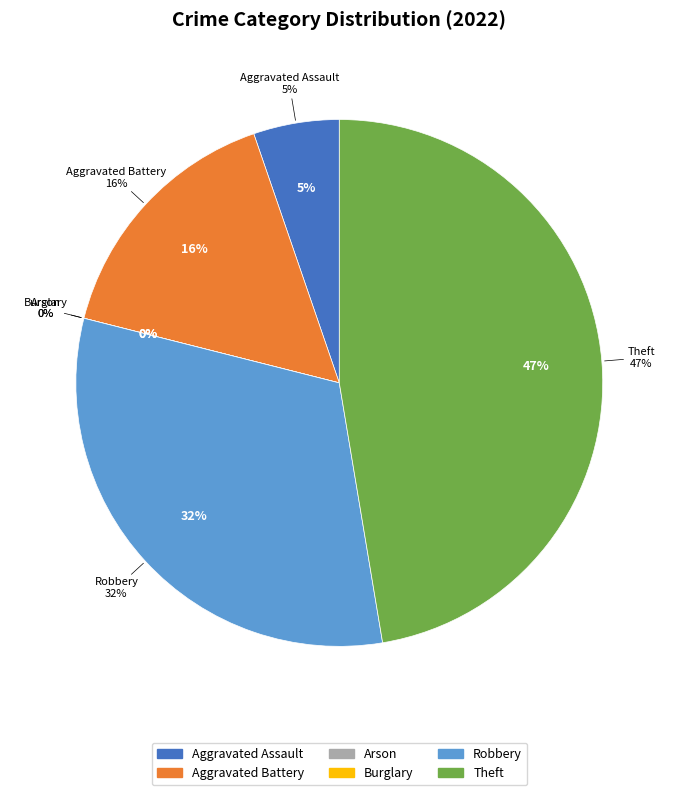

How many segments does this pie chart have?

6